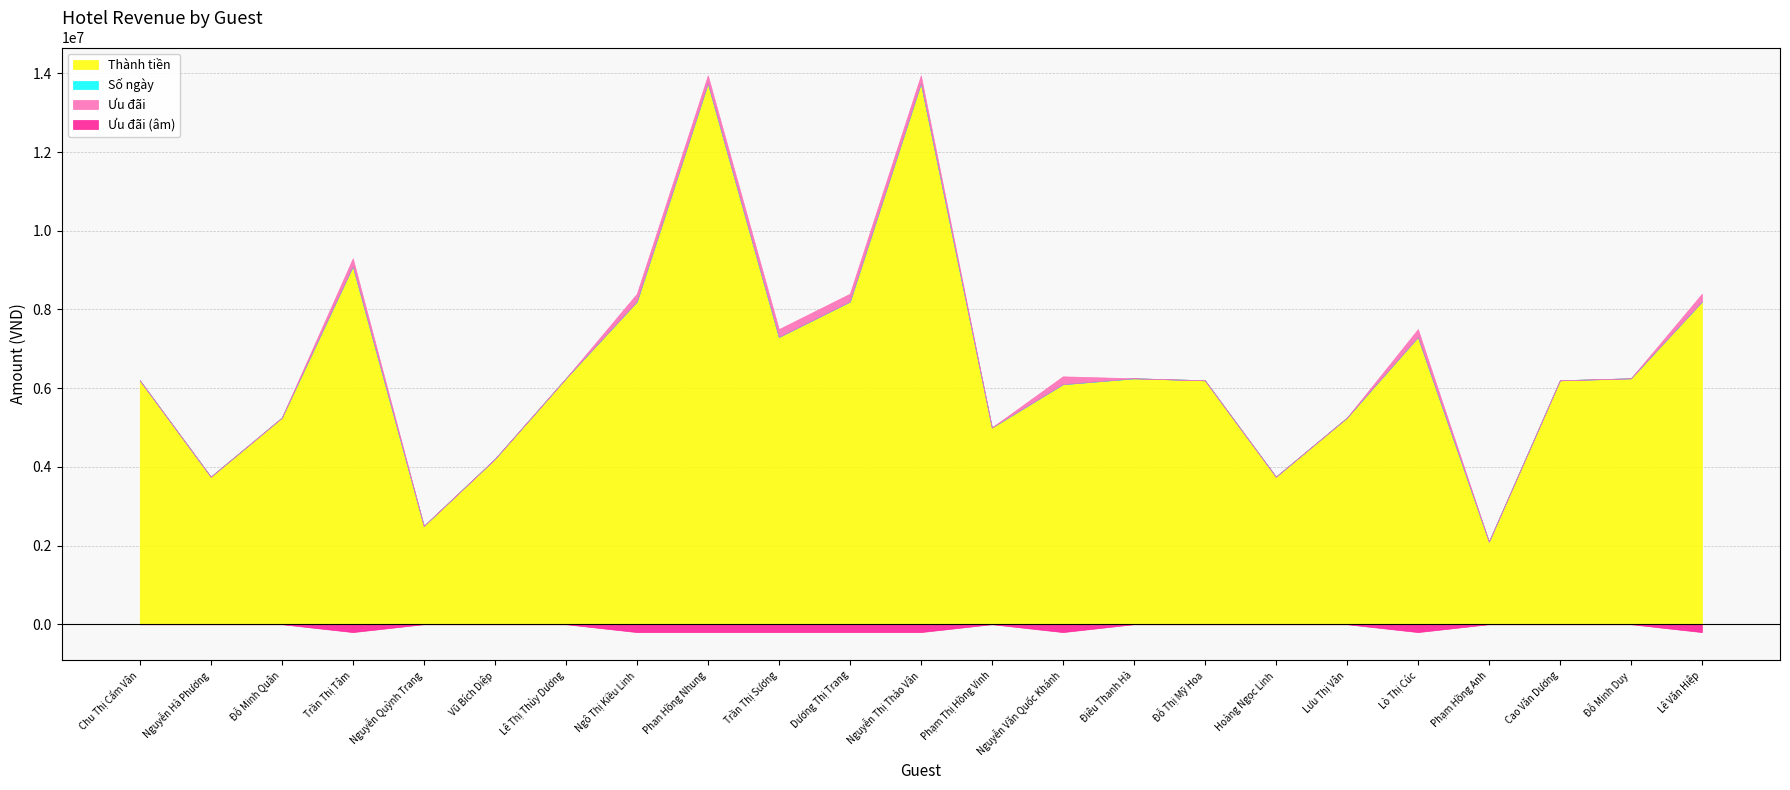

Is the value of Ưu đãi at Đỗ Thị Mỹ Hoa greater than the value of Số ngày at Ngô Thị Kiều Linh?

No